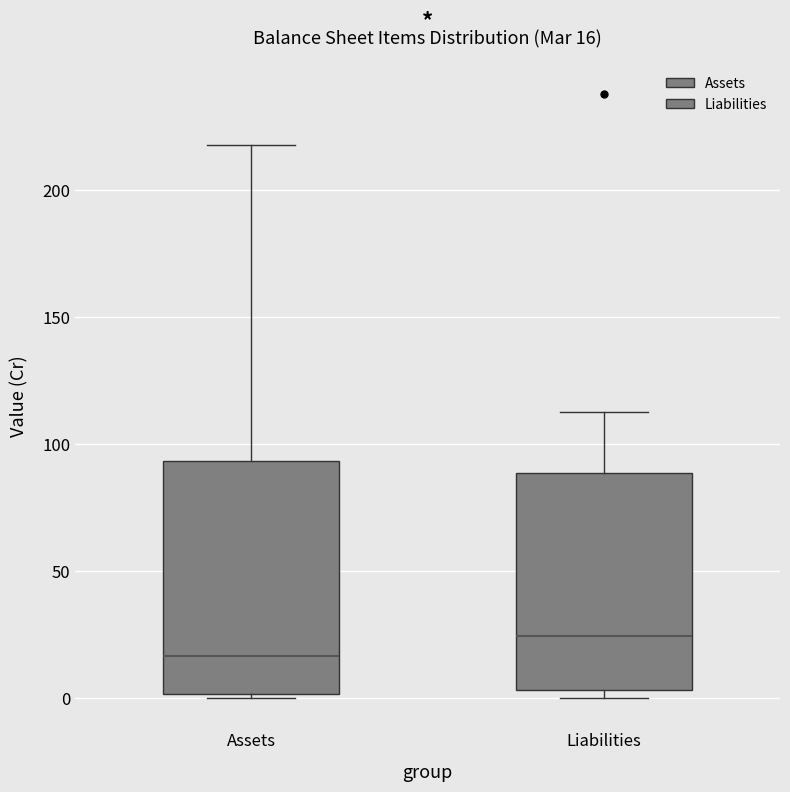

Which box's median line is the highest?

Liabilities